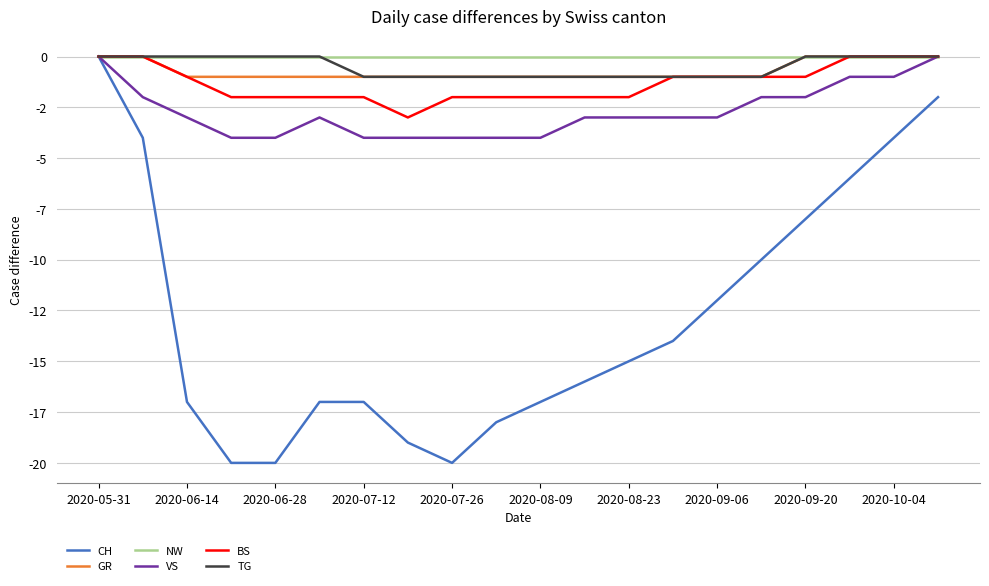

In CH, how many points are lower than both neighbors (excluding endpoints)?

1